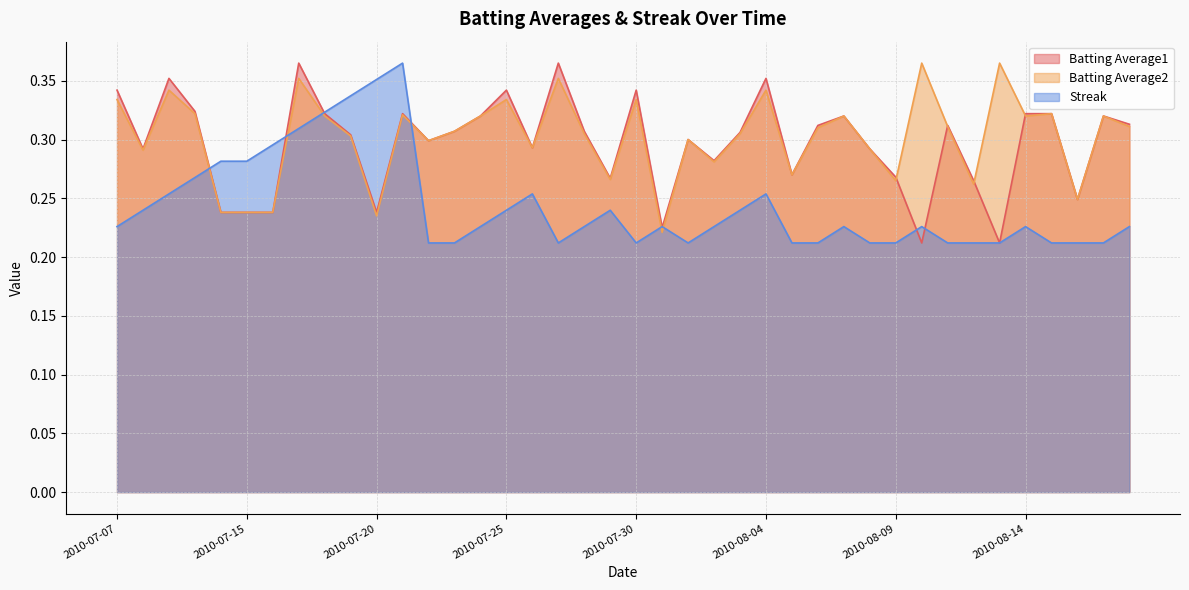

Rank the series at 2010-08-12 from lowest to highest value.

Streak, Batting Average2, Batting Average1